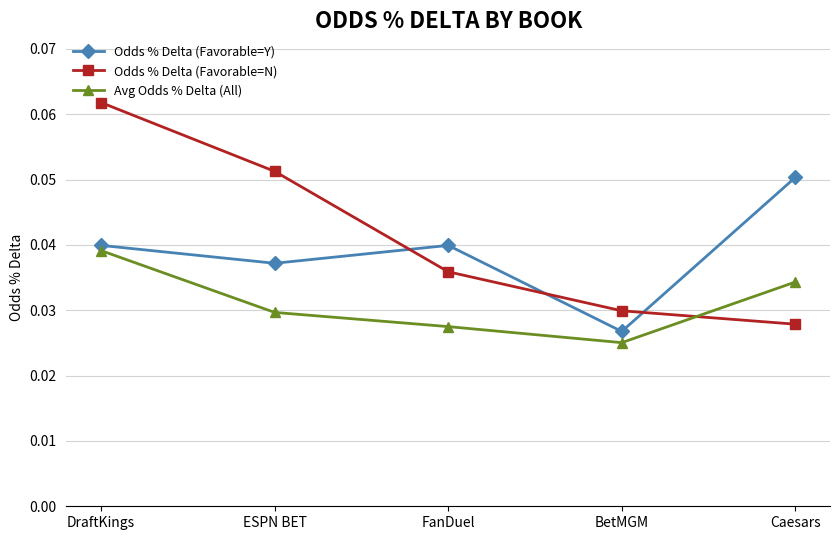

Which category has the lowest value in the Avg Odds % Delta (All) series?

BetMGM